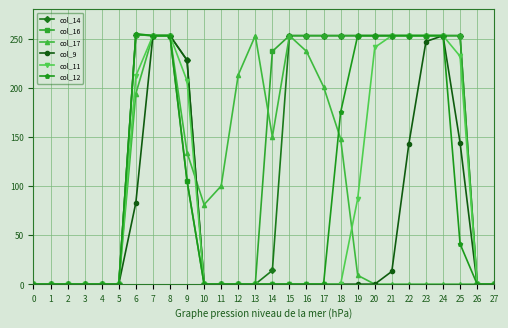

Is it true that col_14 equals 128 at 13?

False